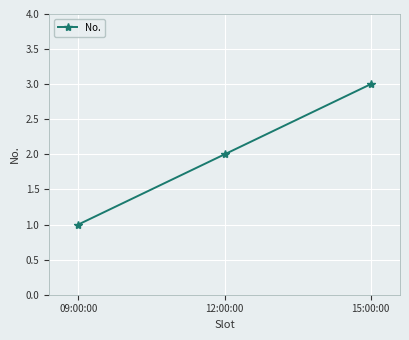

What is the label of the 3rd point from the right?

09:00:00